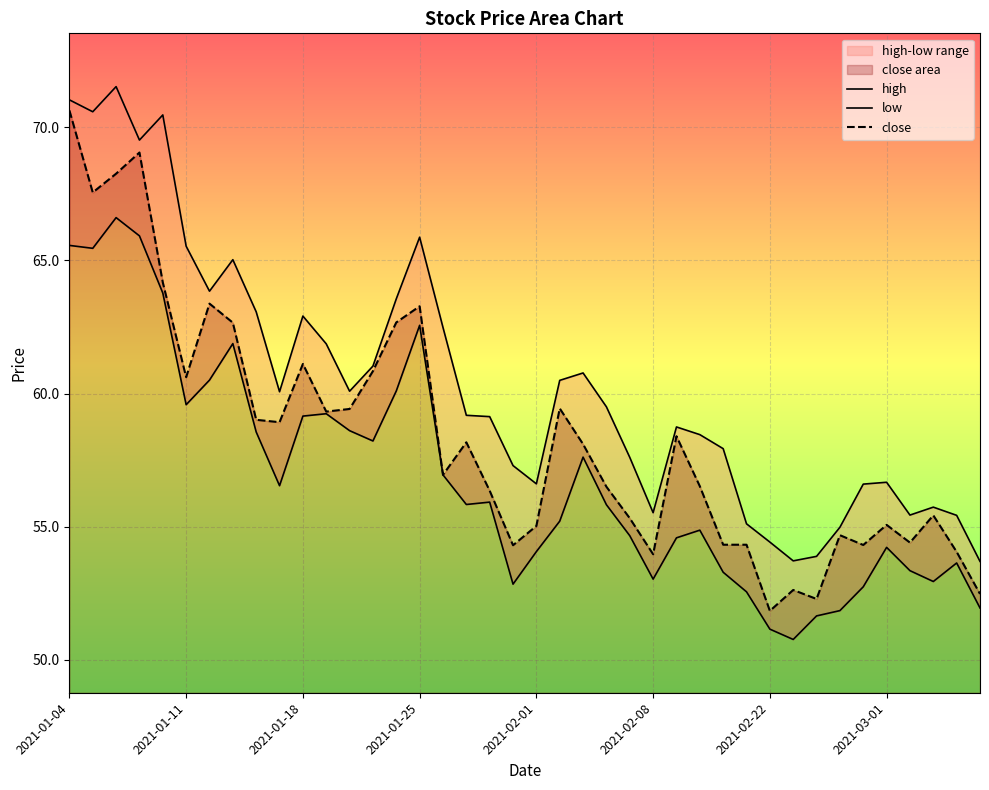

What is the spread (max minus min) of values at 16?

5.5